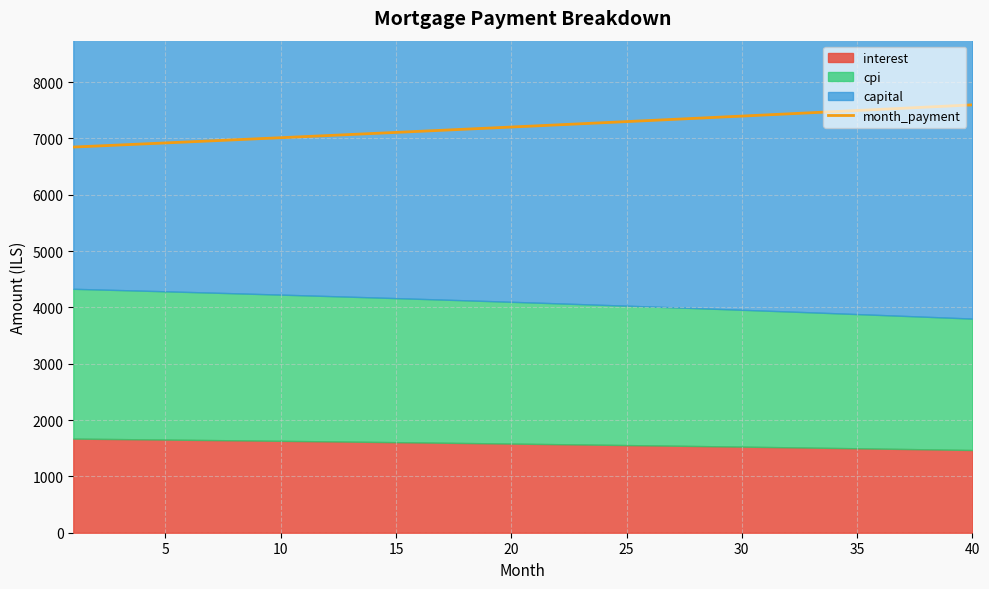

The value at 31 is 4870.7. True or false?

False